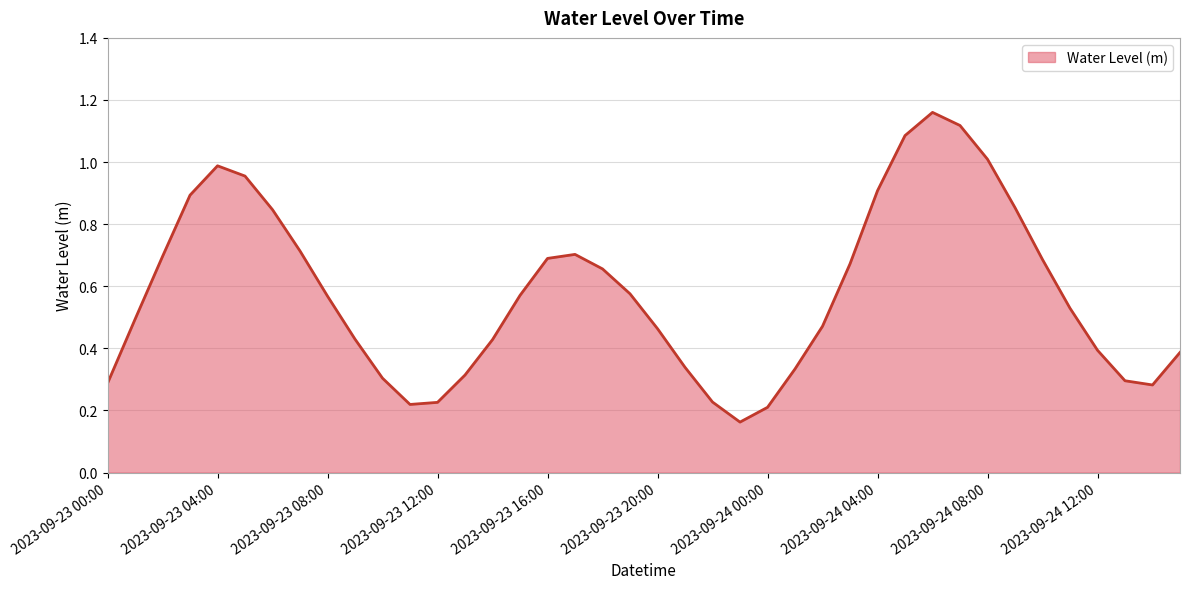

Reading left to right, what are all the values shown in this chart?

2023-09-23 00:00=0.3	2023-09-23 01:00=0.5	2023-09-23 02:00=0.7	2023-09-23 03:00=0.9	2023-09-23 04:00=1.0	2023-09-23 05:00=1.0	2023-09-23 06:00=0.8	2023-09-23 07:00=0.7	2023-09-23 08:00=0.6	2023-09-23 09:00=0.4	2023-09-23 10:00=0.3	2023-09-23 11:00=0.2	2023-09-23 12:00=0.2	2023-09-23 13:00=0.3	2023-09-23 14:00=0.4	2023-09-23 15:00=0.6	2023-09-23 16:00=0.7	2023-09-23 17:00=0.7	2023-09-23 18:00=0.7	2023-09-23 19:00=0.6	2023-09-23 20:00=0.5	2023-09-23 21:00=0.3	2023-09-23 22:00=0.2	2023-09-23 23:00=0.2	2023-09-24 00:00=0.2	2023-09-24 01:00=0.3	2023-09-24 02:00=0.5	2023-09-24 03:00=0.7	2023-09-24 04:00=0.9	2023-09-24 05:00=1.1	2023-09-24 06:00=1.2	2023-09-24 07:00=1.1	2023-09-24 08:00=1.0	2023-09-24 09:00=0.9	2023-09-24 10:00=0.7	2023-09-24 11:00=0.5	2023-09-24 12:00=0.4	2023-09-24 13:00=0.3	2023-09-24 14:00=0.3	2023-09-24 15:00=0.4